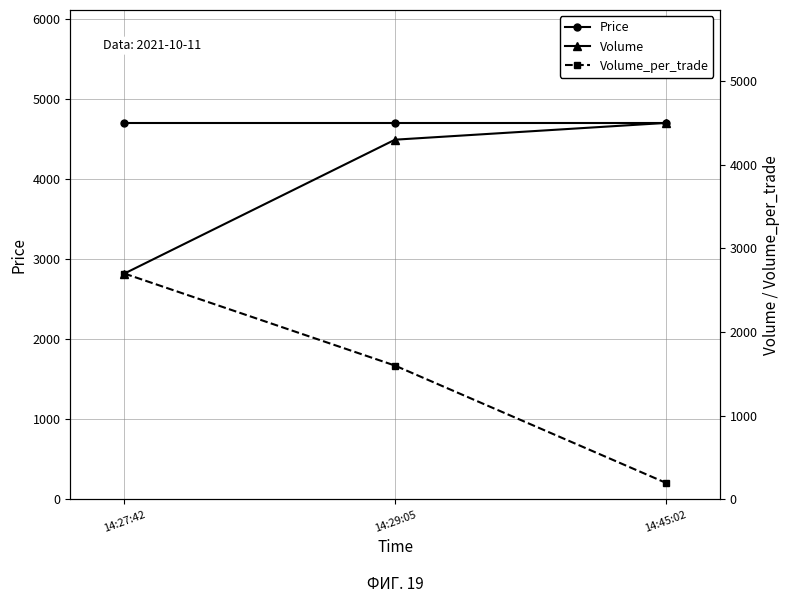

What is the difference between the highest and lowest values at 14:27:42?

2000